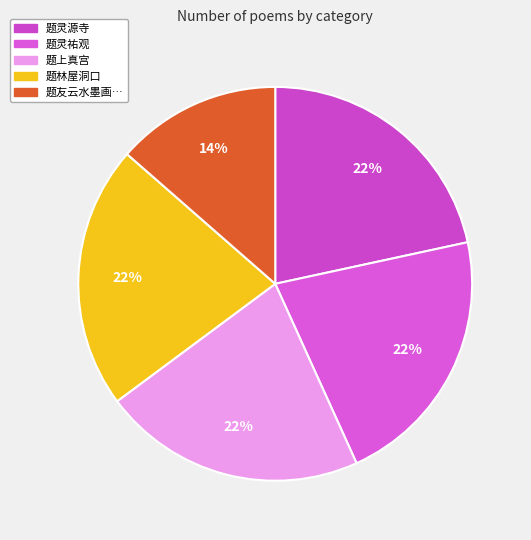

Rank the categories by value from lowest to highest.

题友云水墨画以唐人不雨山长润无云水自阴为画景遂次其韵题之, 题灵源寺, 题林屋洞口, 题灵祐观, 题上真宫